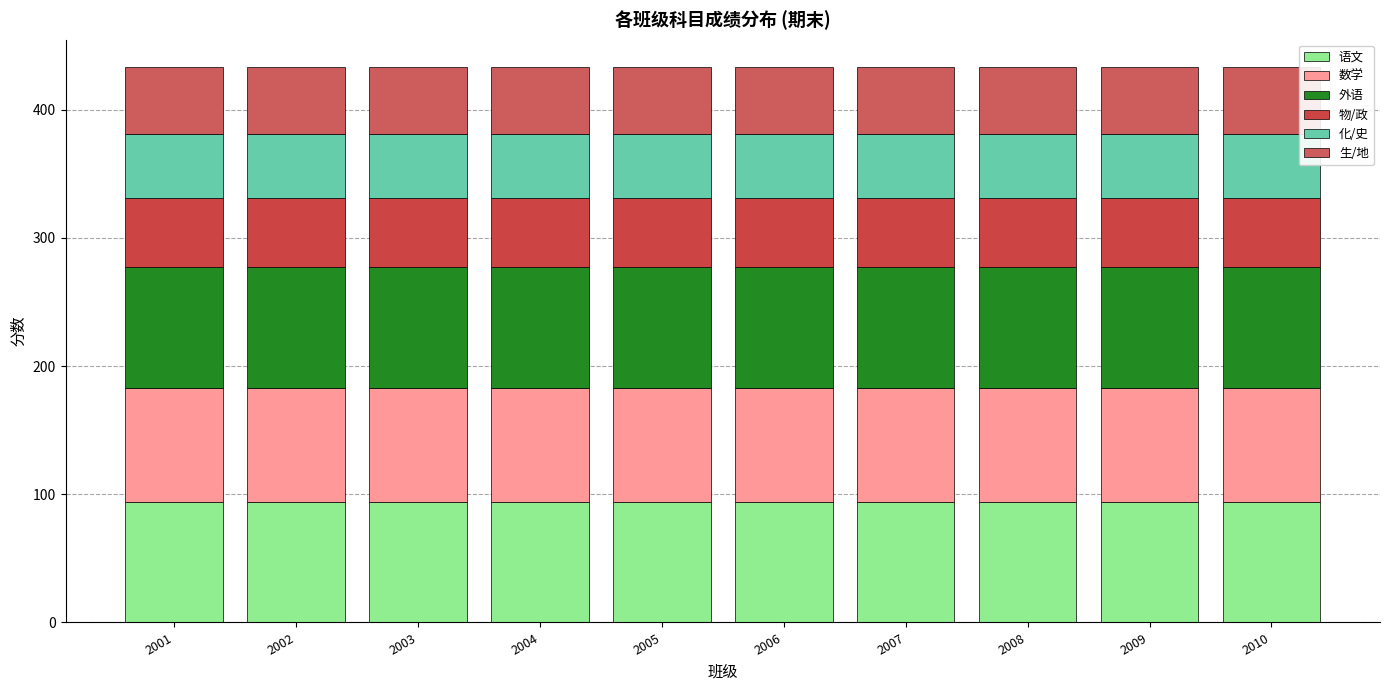

Between 2001 and 2009, which is larger?

2001